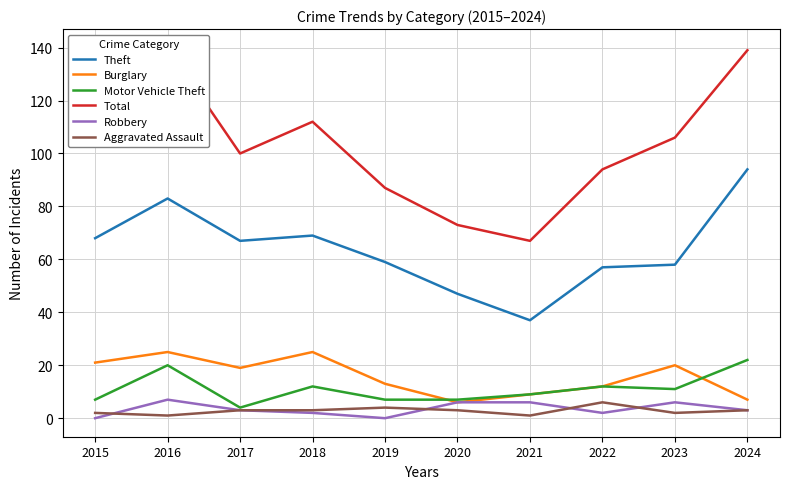

True or false: Robbery and Theft cross at least once.

False